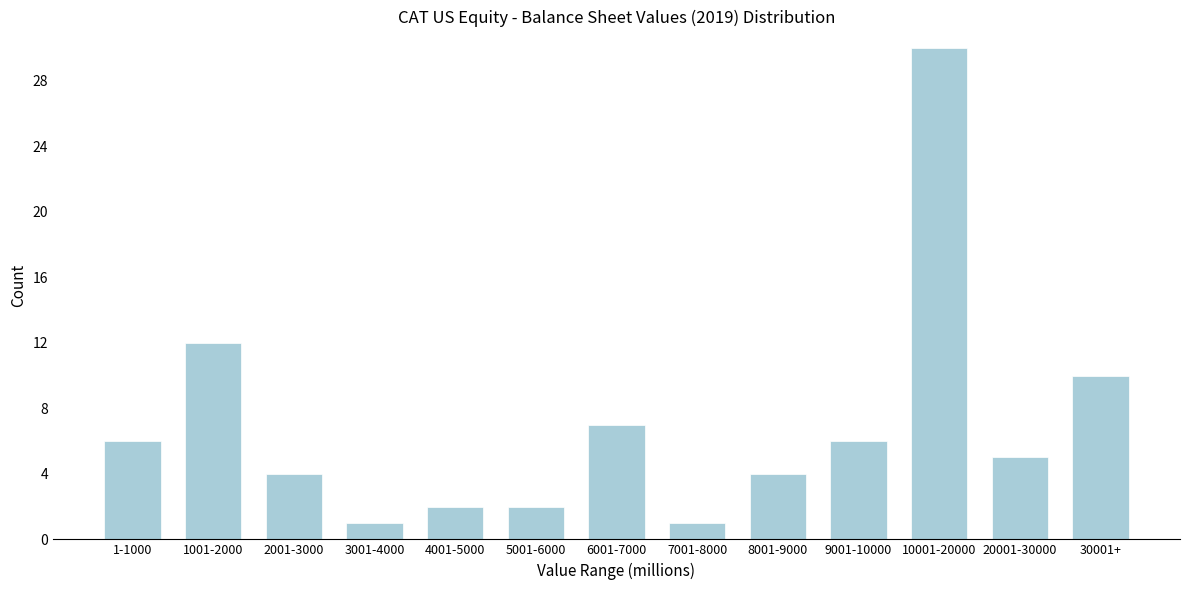

Reading left to right, transcribe all the data shown in this chart.

6	12	4	1	2	2	7	1	4	6	30	5	10